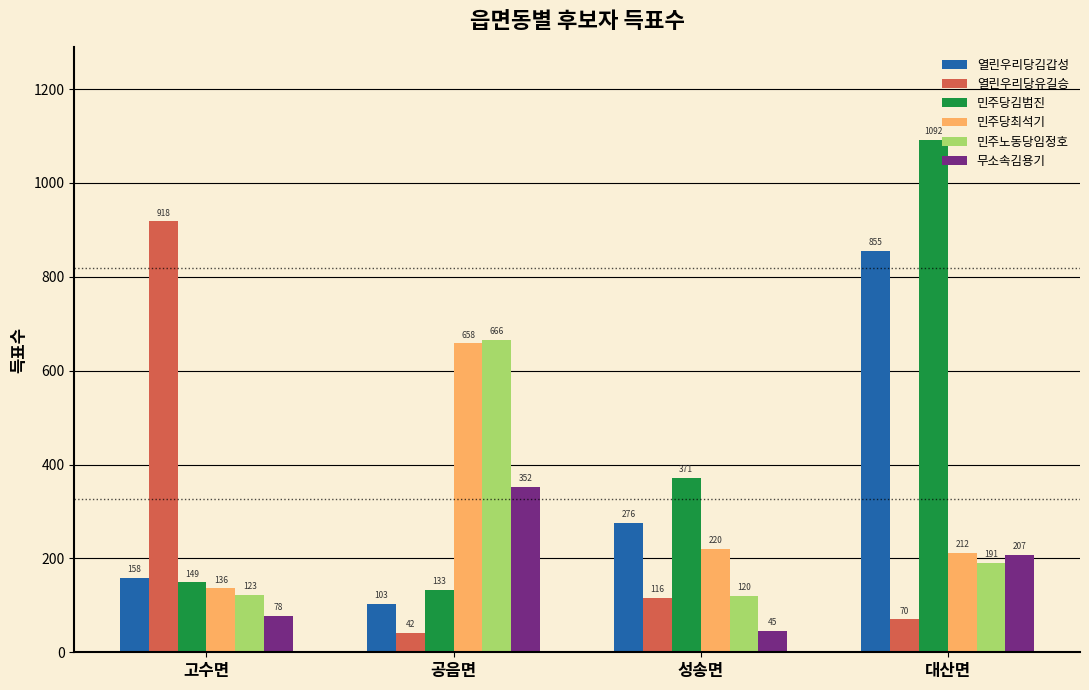

What is the sum of the 민주당김범진 values at 공음면 and 고수면?

282